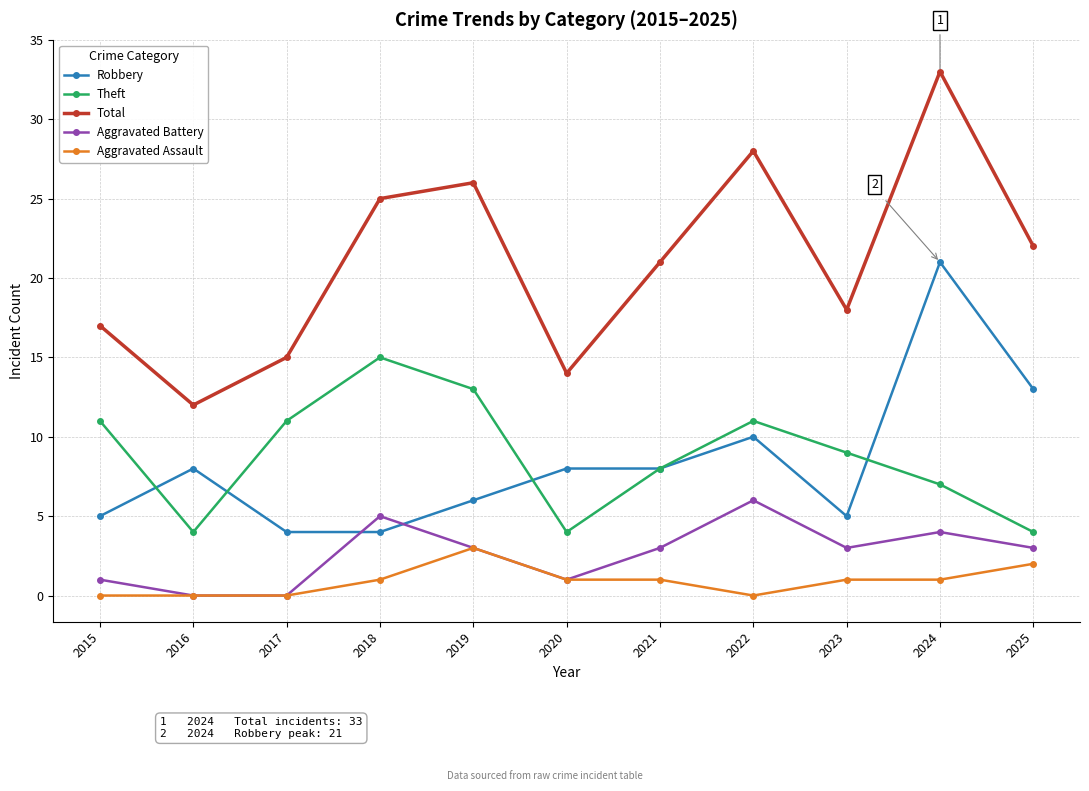

How many interior local valleys does the Theft series have?

2